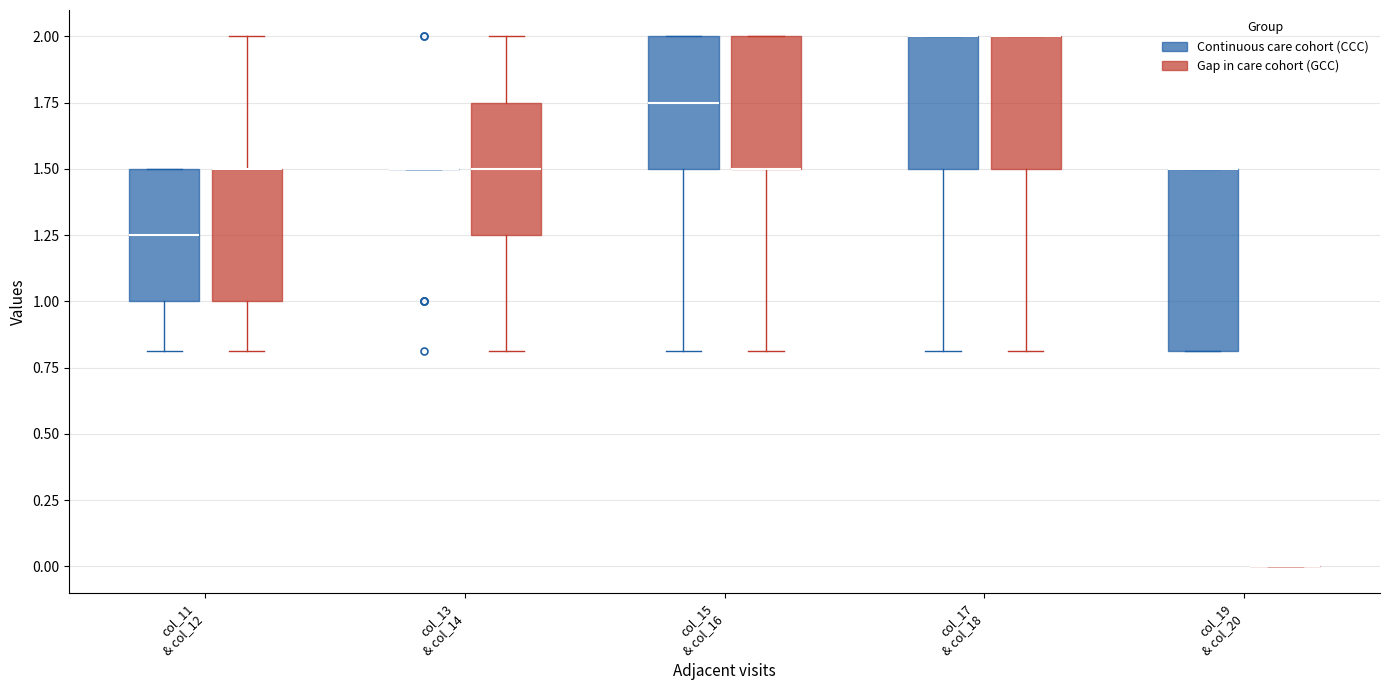

Reading left to right, transcribe this box plot: for each box, give where its median line is, the range the box spans, and where its two whiskers end, as read against the y-axis. The values are not printed on the chart, so give them approximately, as read against the axis.

col_11 & col_12 (Continuous care cohort (CCC)): median 1.25, box 1.00 to 1.50, whiskers 0.80 to 1.50
col_11 & col_12 (Gap in care cohort (GCC)): median 1.50 (drawn on the box's upper edge), box 1.00 to 1.50, whiskers 0.80 to 2.00
col_13 & col_14 (Continuous care cohort (CCC)): box collapsed to a line at 1.50, whiskers 1.50 to 1.50
col_13 & col_14 (Gap in care cohort (GCC)): median 1.50, box 1.25 to 1.75, whiskers 0.80 to 2.00
col_15 & col_16 (Continuous care cohort (CCC)): median 1.75, box 1.50 to 2.00, whiskers 0.80 to 2.00
col_15 & col_16 (Gap in care cohort (GCC)): median 1.50 (drawn on the box's lower edge), box 1.50 to 2.00, whiskers 0.80 to 2.00
col_17 & col_18 (Continuous care cohort (CCC)): median 2.00 (drawn on the box's upper edge), box 1.50 to 2.00, whiskers 0.80 to 2.00
col_17 & col_18 (Gap in care cohort (GCC)): median 2.00 (drawn on the box's upper edge), box 1.50 to 2.00, whiskers 0.80 to 2.00
col_19 & col_20 (Continuous care cohort (CCC)): median 1.50 (drawn on the box's upper edge), box 0.80 to 1.50, whiskers 0.80 to 1.50
col_19 & col_20 (Gap in care cohort (GCC)): box collapsed to a line at 0.00, whiskers 0.00 to 0.00